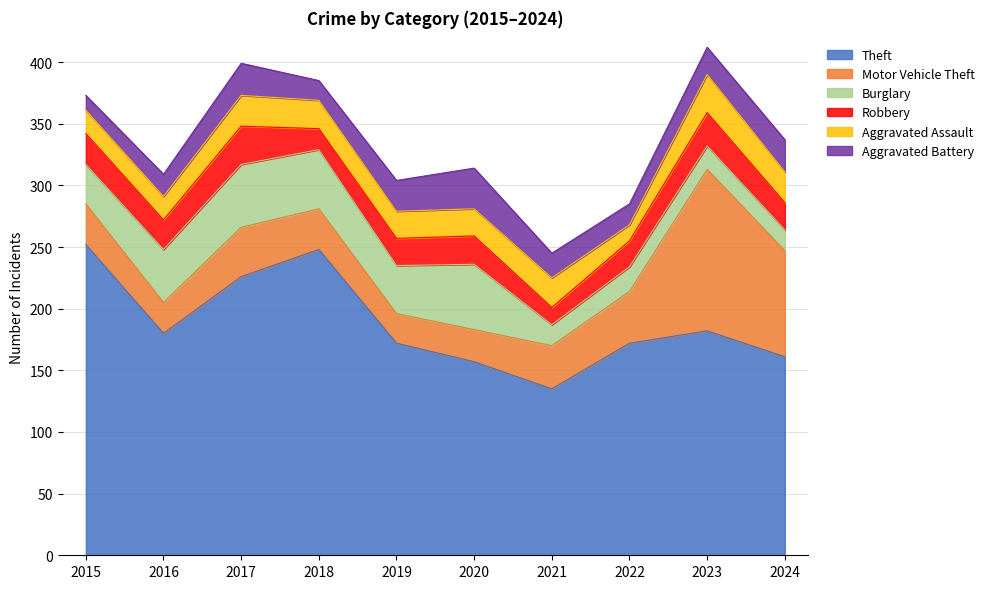

What is the difference between the Motor Vehicle Theft values at 2020 and 2018?

7